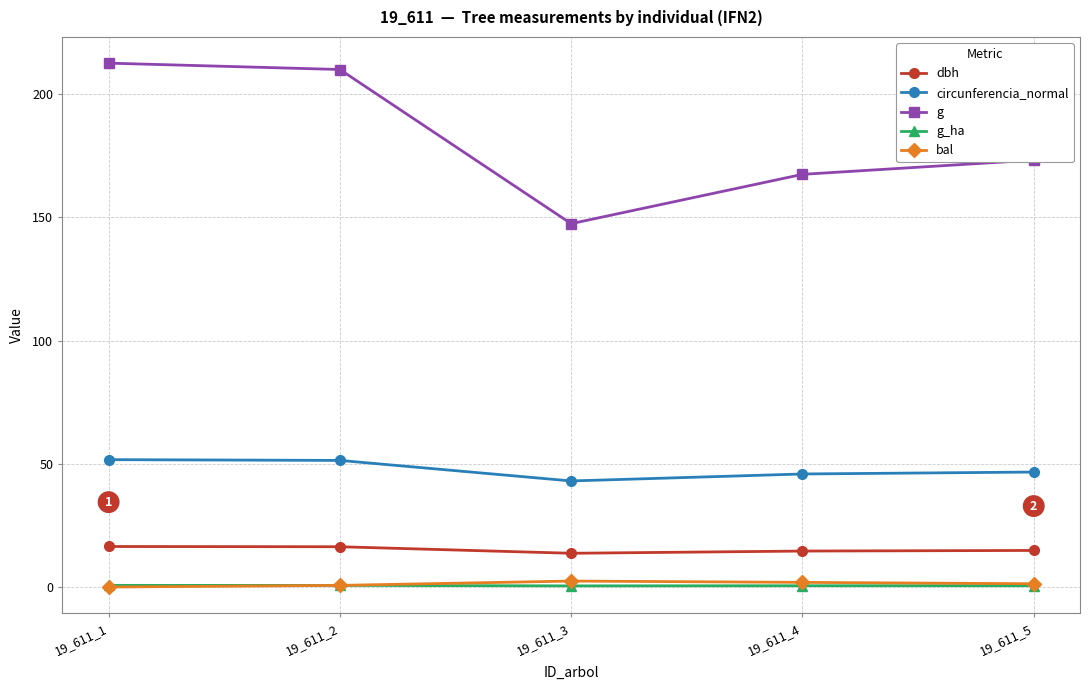

What is the highest value of the g series?

212.5